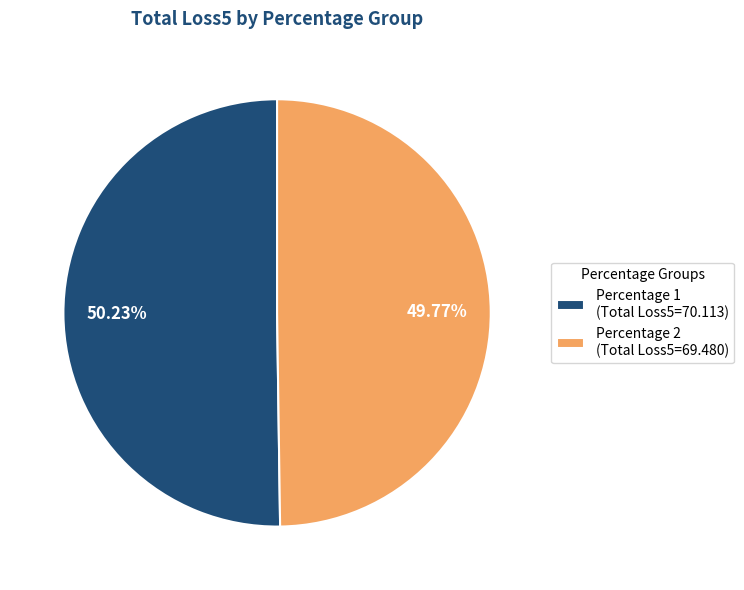

Is there any slice that represents more than half of the pie?

Yes